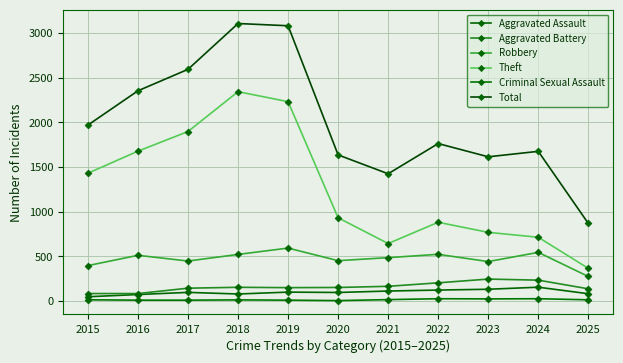

How many lines are shown in the chart?

6